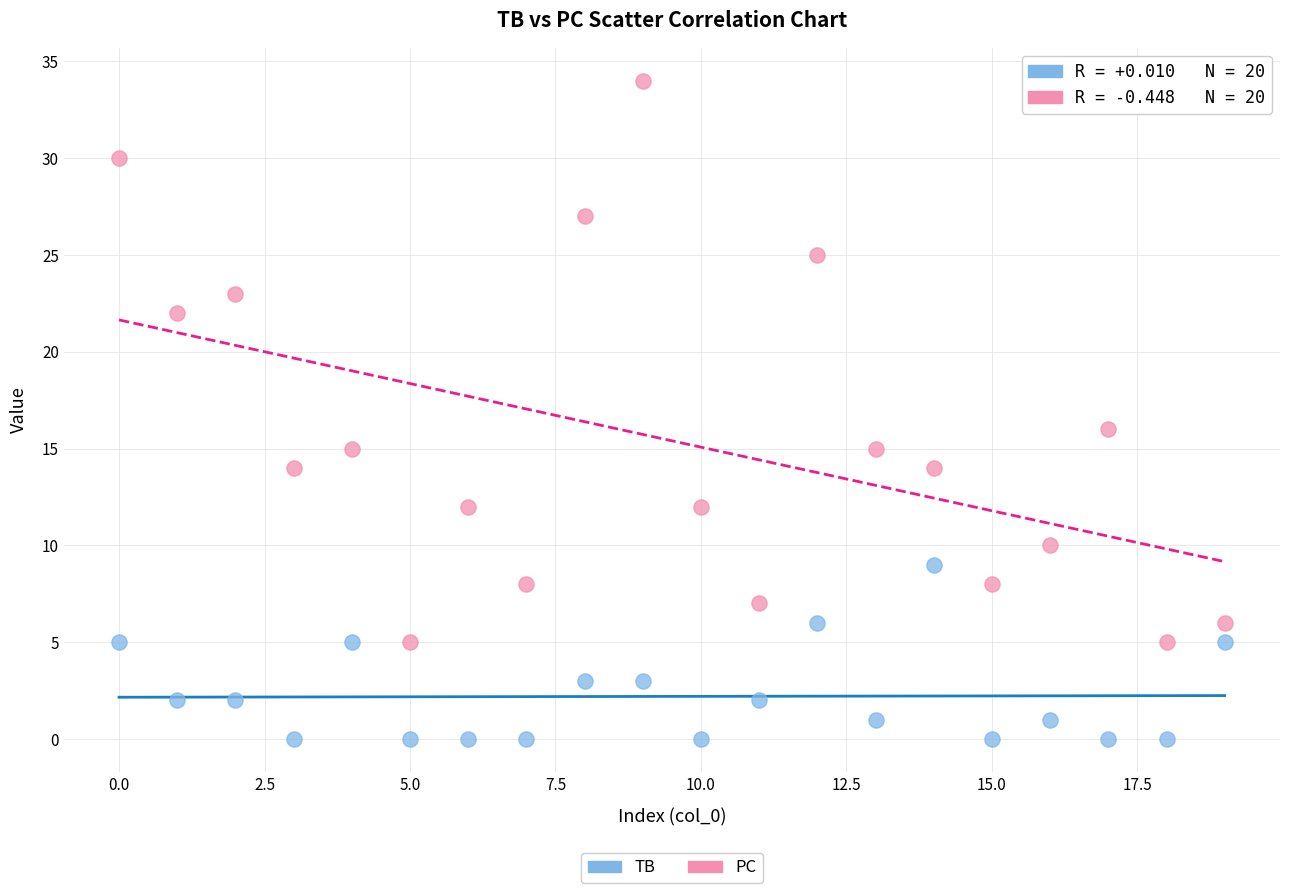

Which series contains the highest Y value?

PC